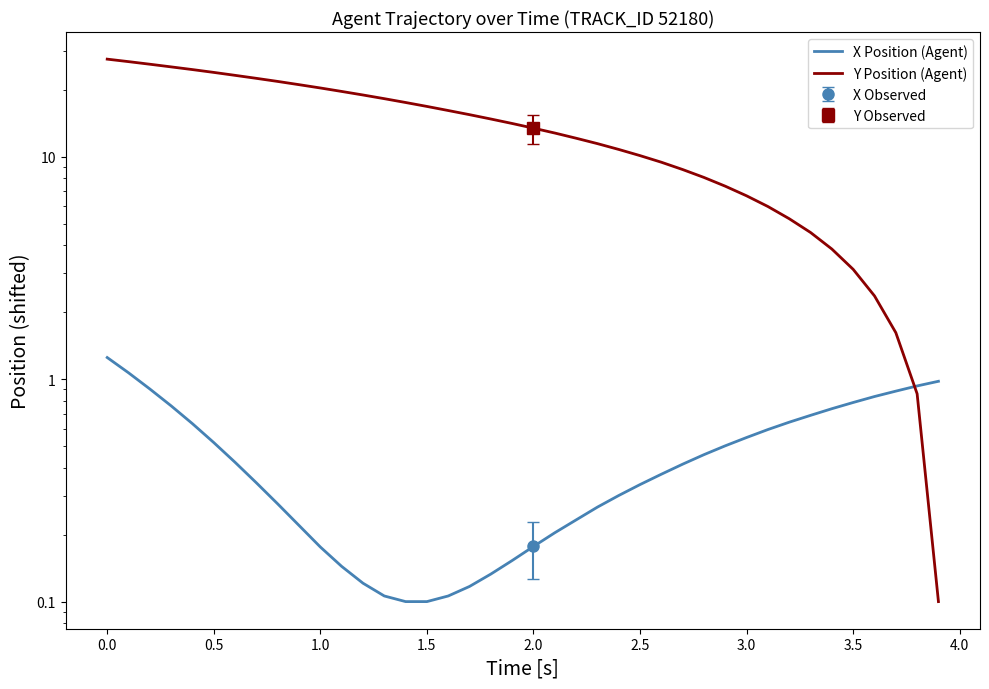

How many lines are shown in the chart?

2